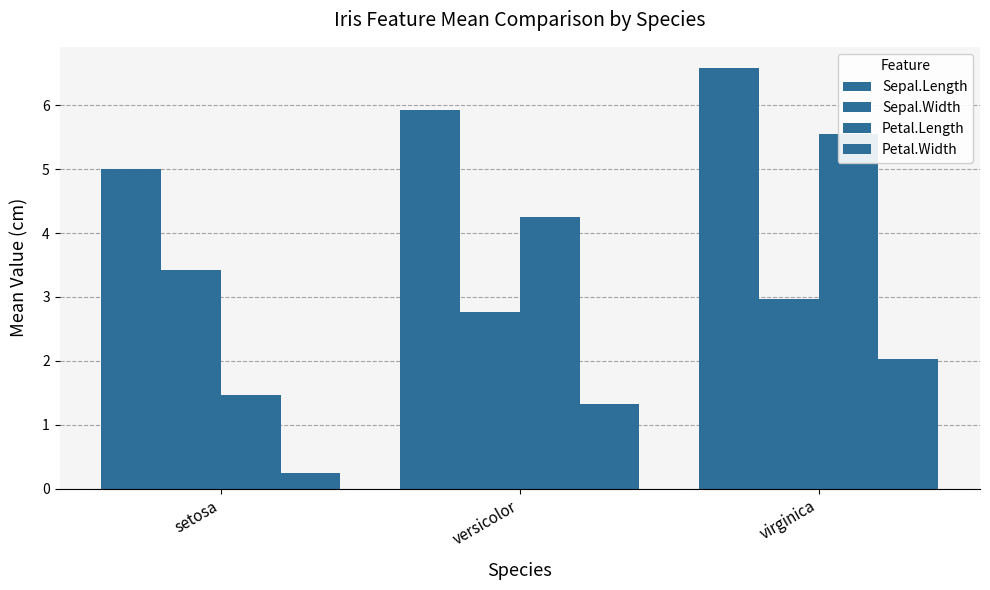

At which category is the sum across all series the highest?

virginica